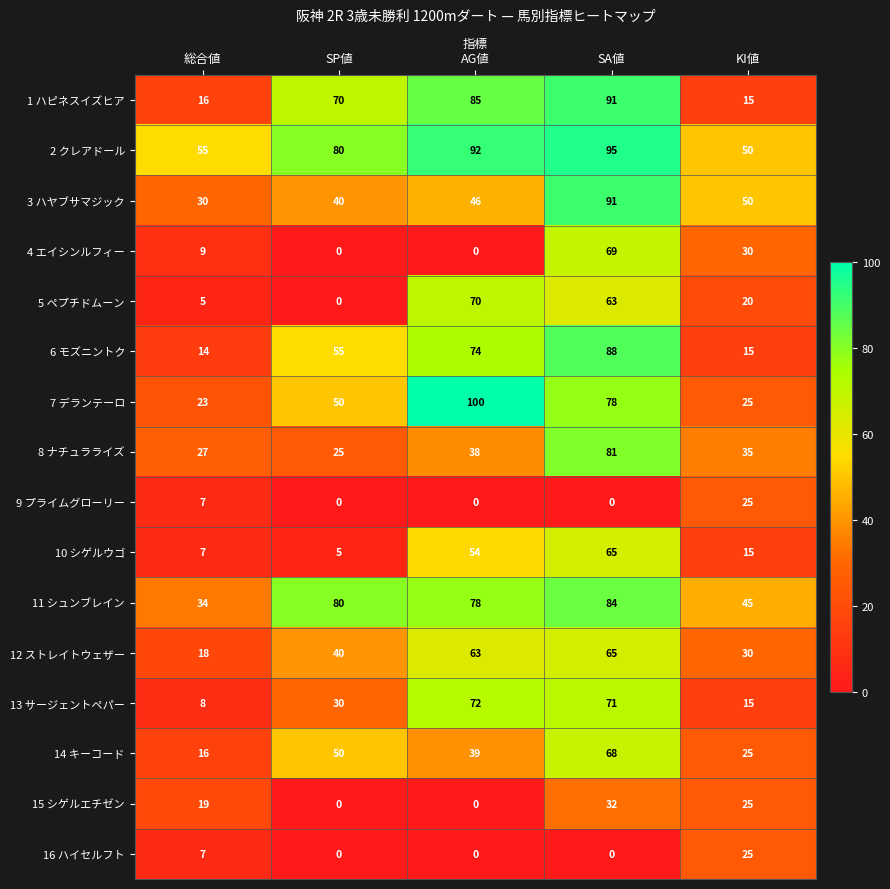

What is the maximum value for 7 デランテーロ?

100